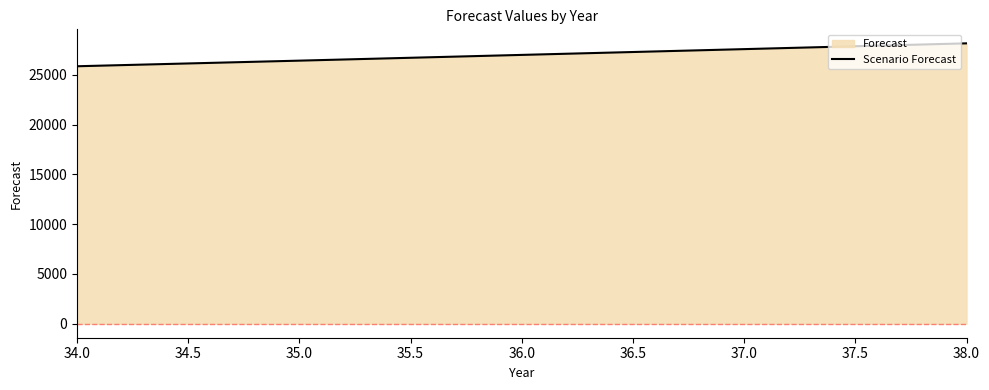

What is the sum of all values?

135065.0